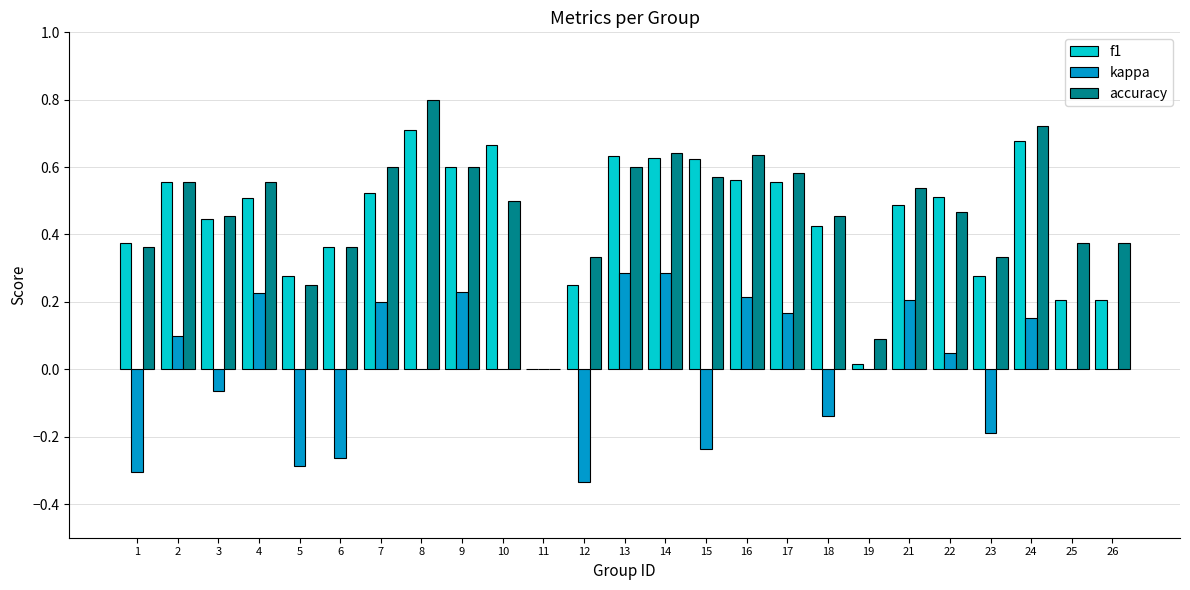

What is the total value across all series at 17?

1.3